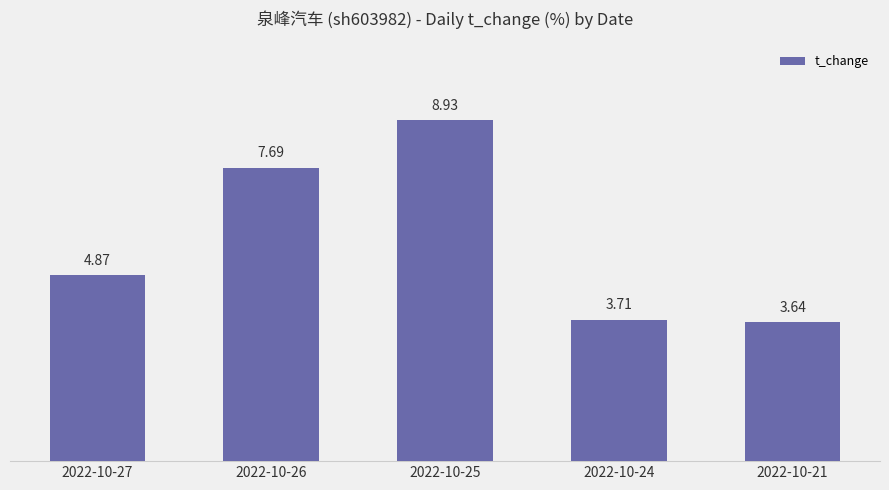

Which label corresponds to the largest value in the chart?

2022-10-25